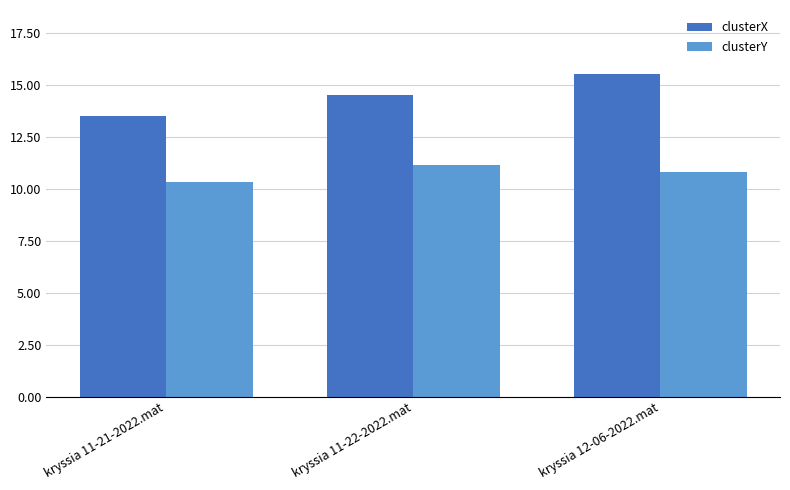

Which series has the largest total across all categories?

clusterX